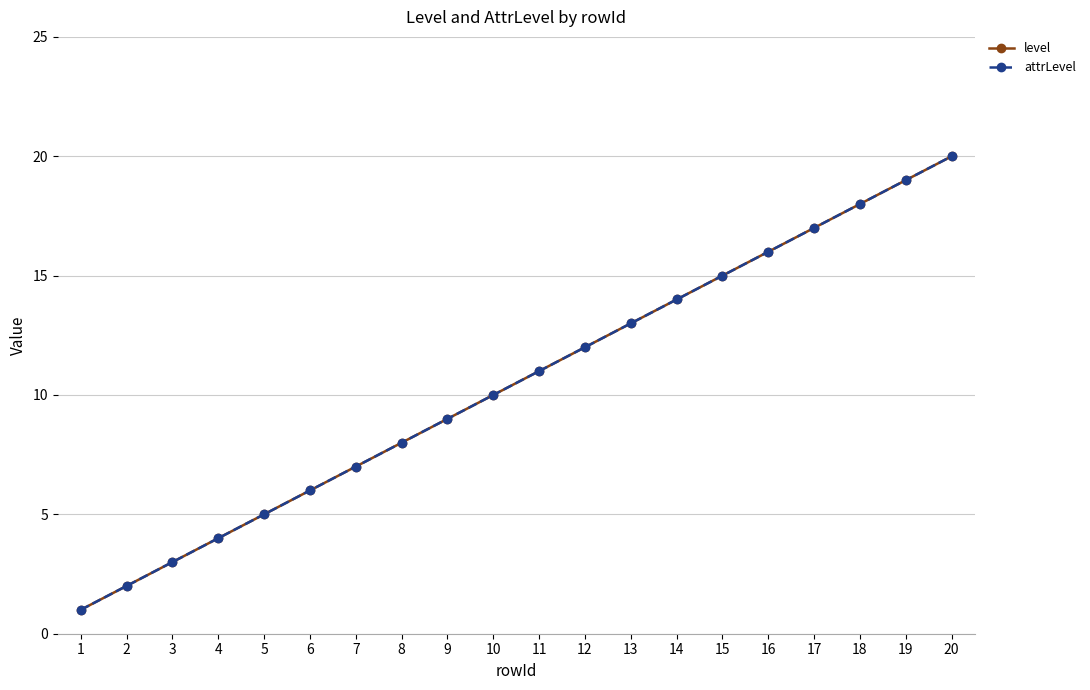

What is the difference between the attrLevel values at 20 and 16?

4